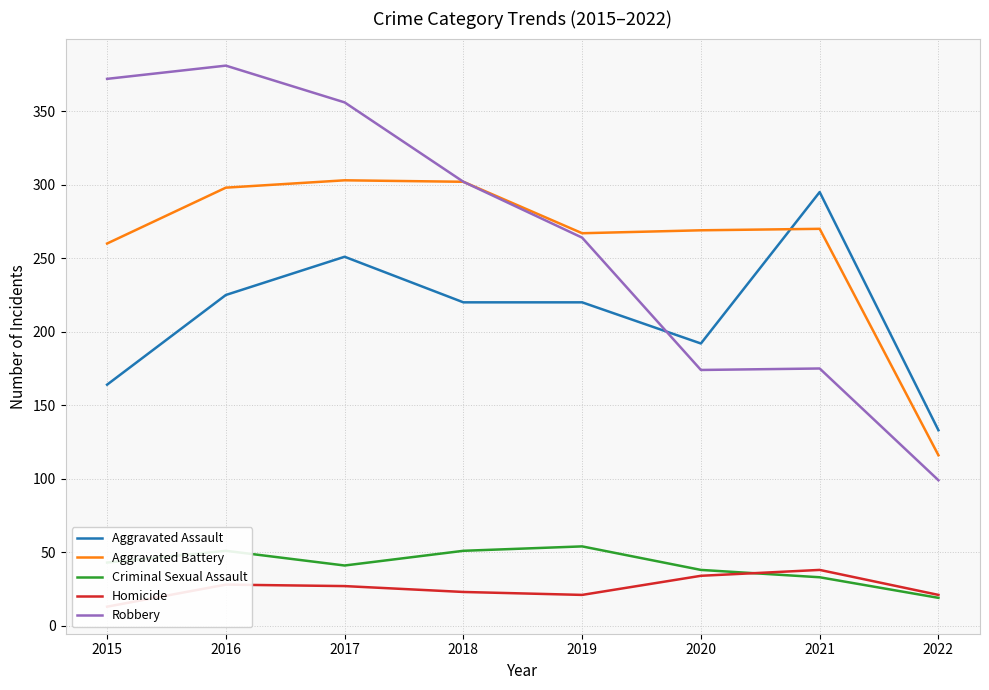

What are all the series names shown in the legend?

Aggravated Assault, Aggravated Battery, Criminal Sexual Assault, Homicide, Robbery